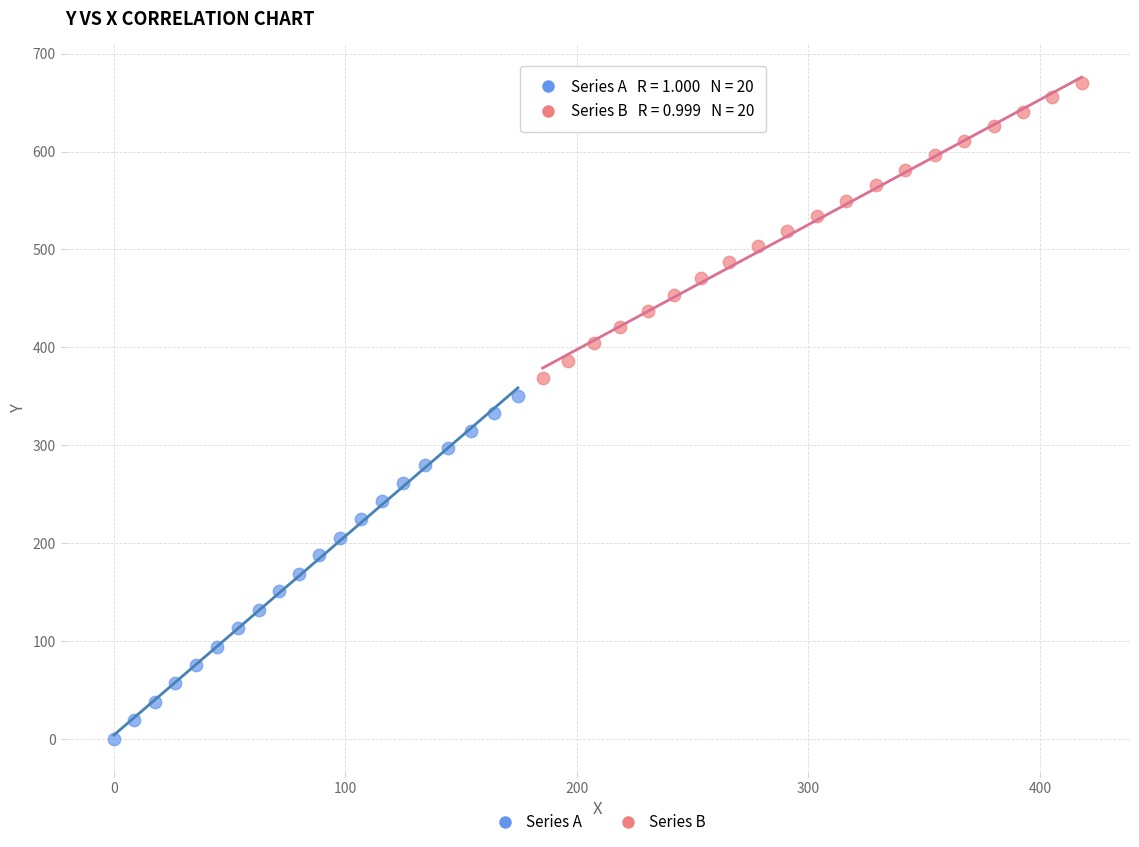

What are all the series names shown in the legend?

Series A, Series B